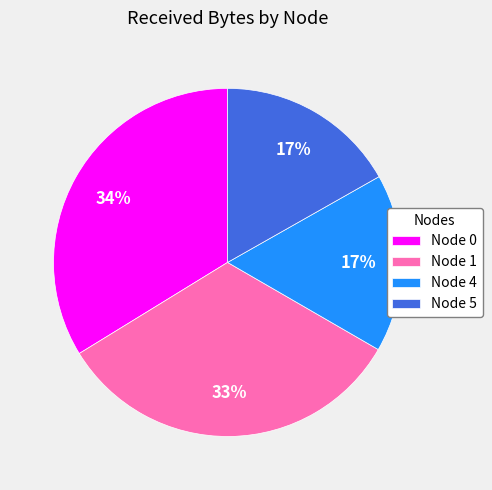

How many slices are in this pie chart?

4